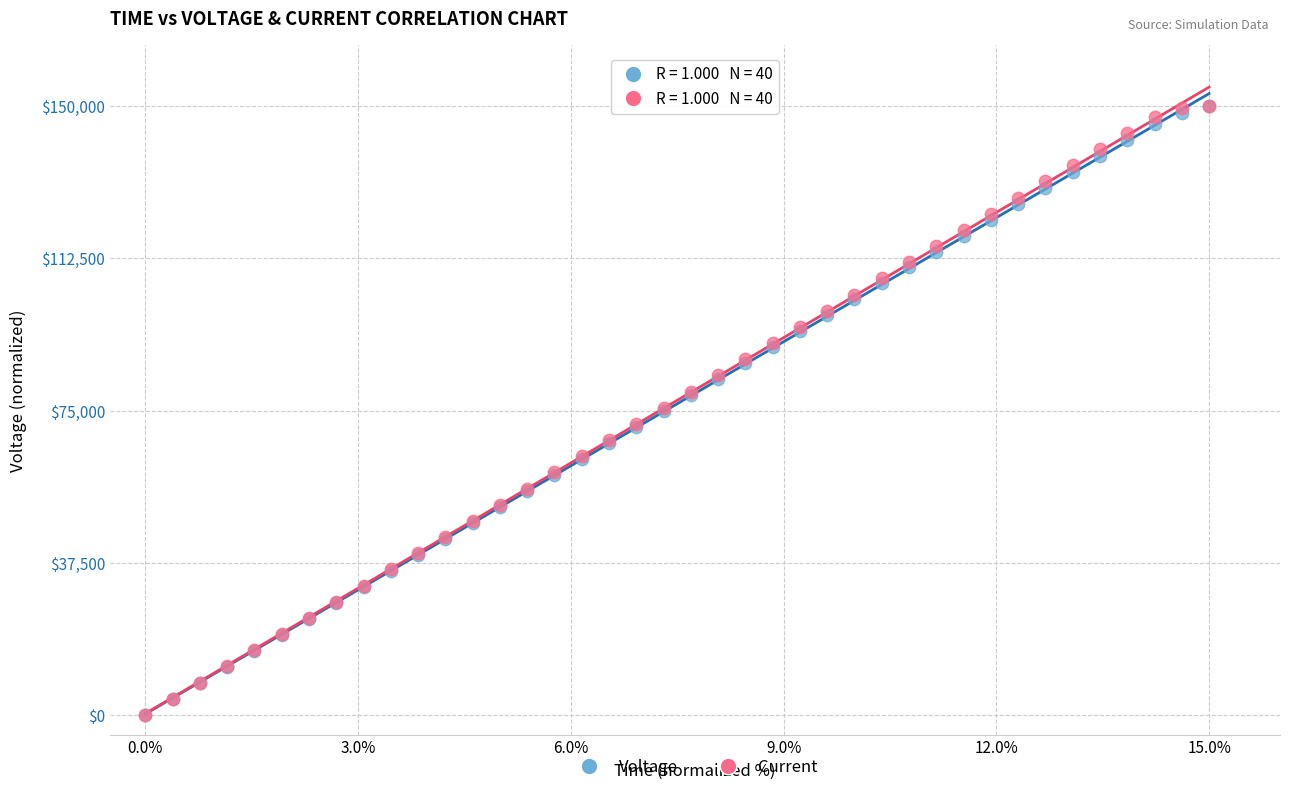

What are all the series names shown in the legend?

Voltage, Current